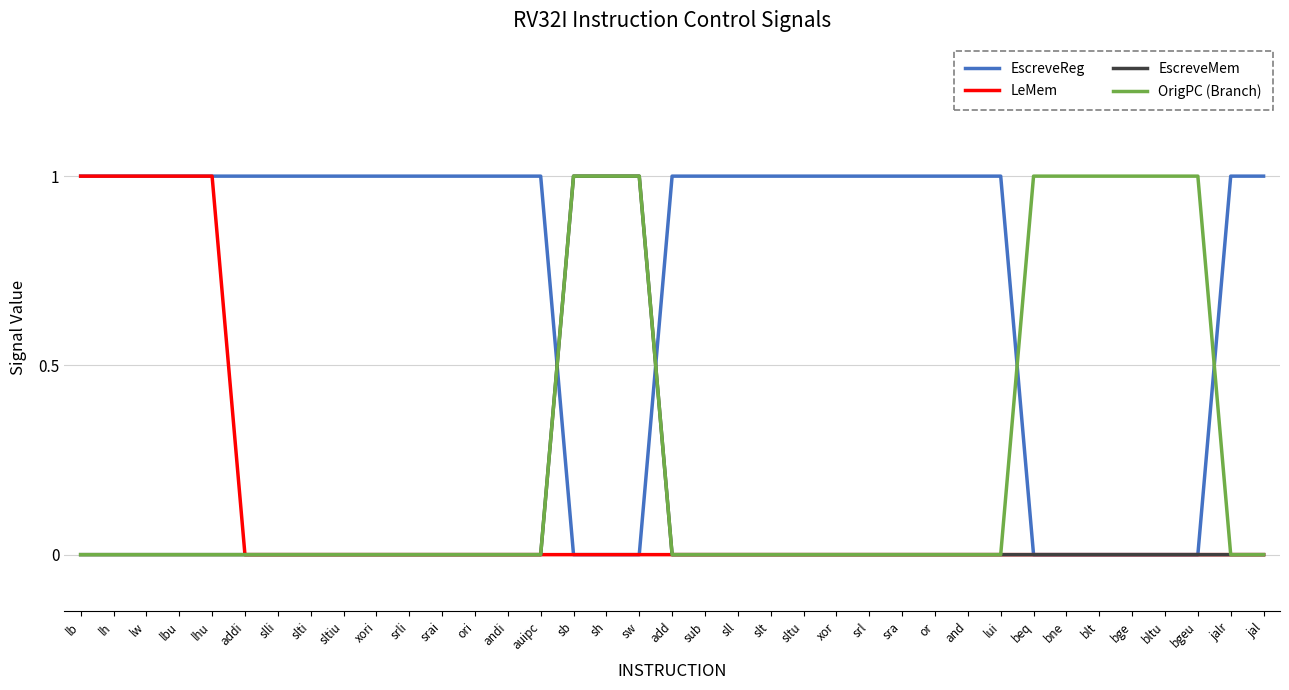

Reading left to right, what are all the values shown in this chart?

EscreveReg: lb=1	lh=1	lw=1	lbu=1	lhu=1	addi=1	slli=1	slti=1	sltiu=1	xori=1	srli=1	srai=1	ori=1	andi=1	auipc=1	sb=0	sh=0	sw=0	add=1	sub=1	sll=1	slt=1	sltu=1	xor=1	srl=1	sra=1	or=1	and=1	lui=1	beq=0	bne=0	blt=0	bge=0	bltu=0	bgeu=0	jalr=1	jal=1
LeMem: lb=1	lh=1	lw=1	lbu=1	lhu=1	addi=0	slli=0	slti=0	sltiu=0	xori=0	srli=0	srai=0	ori=0	andi=0	auipc=0	sb=0	sh=0	sw=0	add=0	sub=0	sll=0	slt=0	sltu=0	xor=0	srl=0	sra=0	or=0	and=0	lui=0	beq=0	bne=0	blt=0	bge=0	bltu=0	bgeu=0	jalr=0	jal=0
EscreveMem: lb=0	lh=0	lw=0	lbu=0	lhu=0	addi=0	slli=0	slti=0	sltiu=0	xori=0	srli=0	srai=0	ori=0	andi=0	auipc=0	sb=1	sh=1	sw=1	add=0	sub=0	sll=0	slt=0	sltu=0	xor=0	srl=0	sra=0	or=0	and=0	lui=0	beq=0	bne=0	blt=0	bge=0	bltu=0	bgeu=0	jalr=0	jal=0
OrigPC (Branch): lb=0	lh=0	lw=0	lbu=0	lhu=0	addi=0	slli=0	slti=0	sltiu=0	xori=0	srli=0	srai=0	ori=0	andi=0	auipc=0	sb=1	sh=1	sw=1	add=0	sub=0	sll=0	slt=0	sltu=0	xor=0	srl=0	sra=0	or=0	and=0	lui=0	beq=1	bne=1	blt=1	bge=1	bltu=1	bgeu=1	jalr=0	jal=0